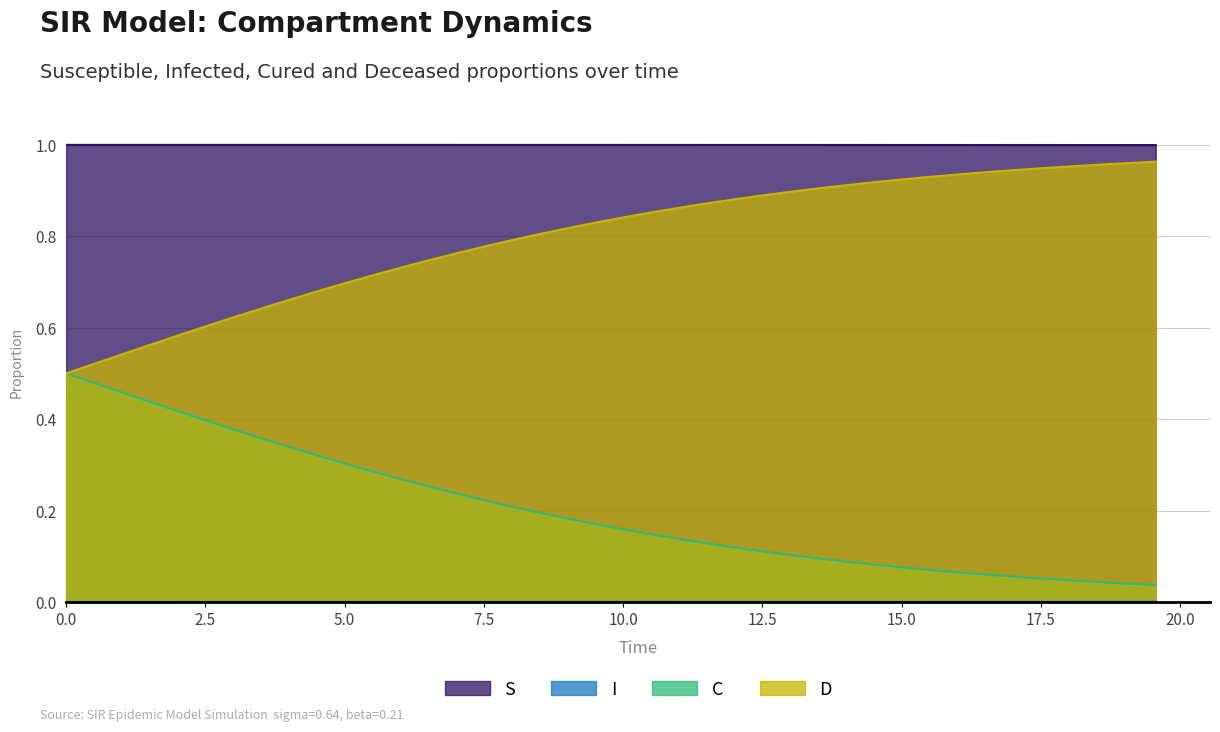

What is the difference between the maximum and second lowest values in the C series?

0.5